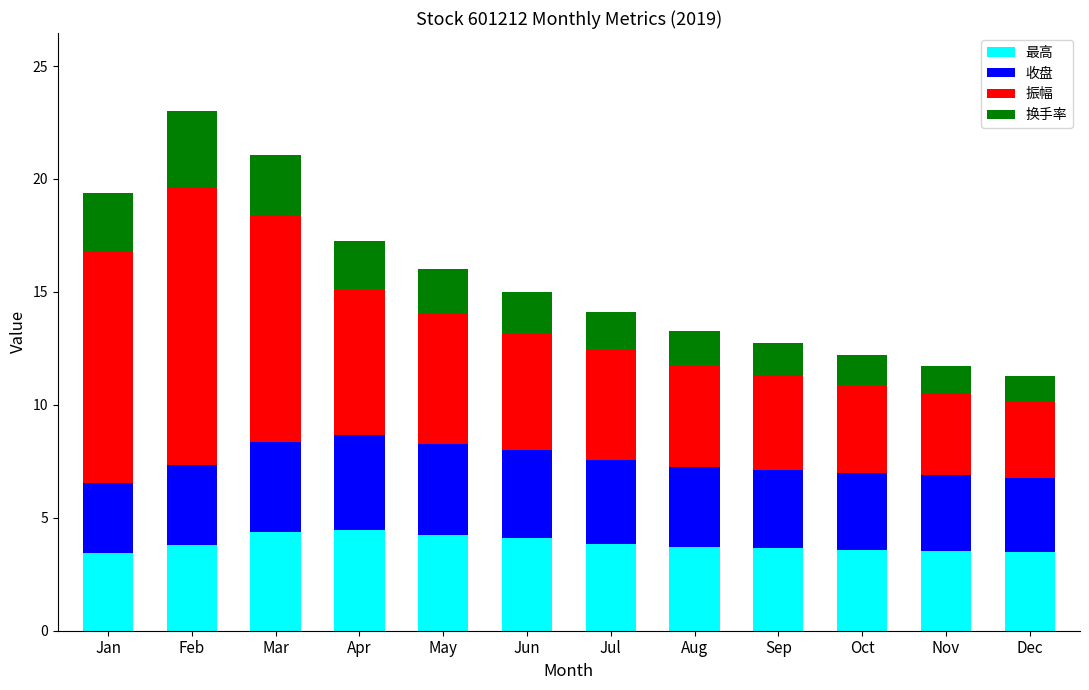

The 最高 series shows 5.2 at Nov. True or false?

False